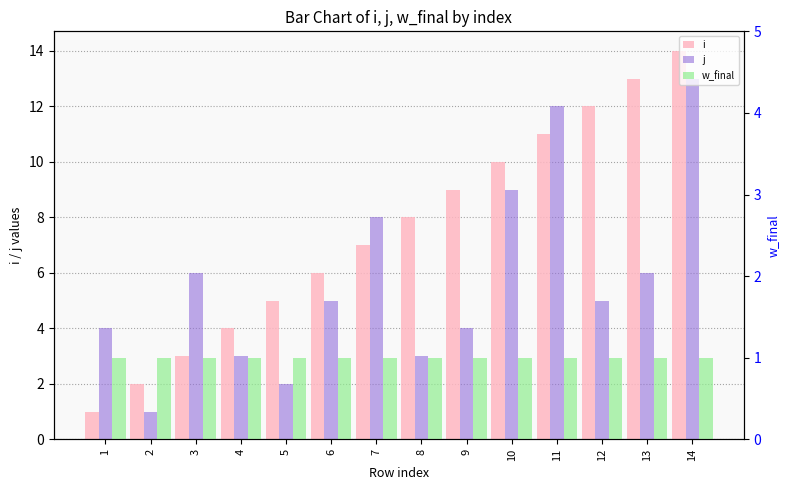

What is the average value of the j series?

6